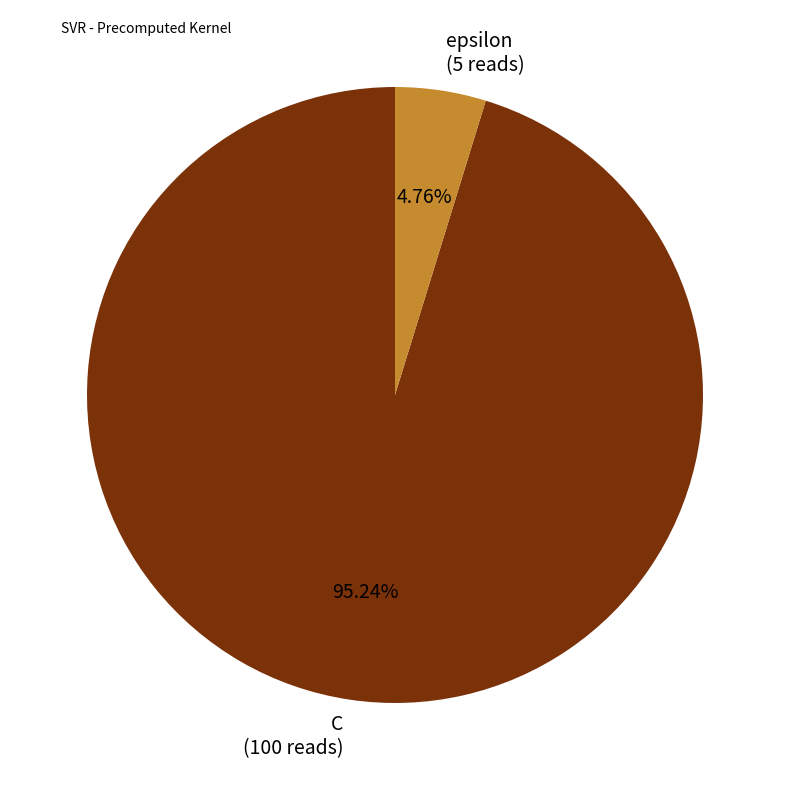

Is epsilon (5 reads) the majority of the pie?

No